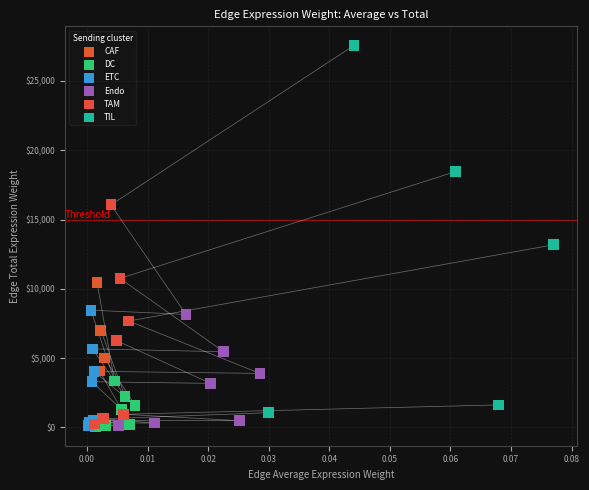

Which series reaches the maximum Y coordinate?

TIL